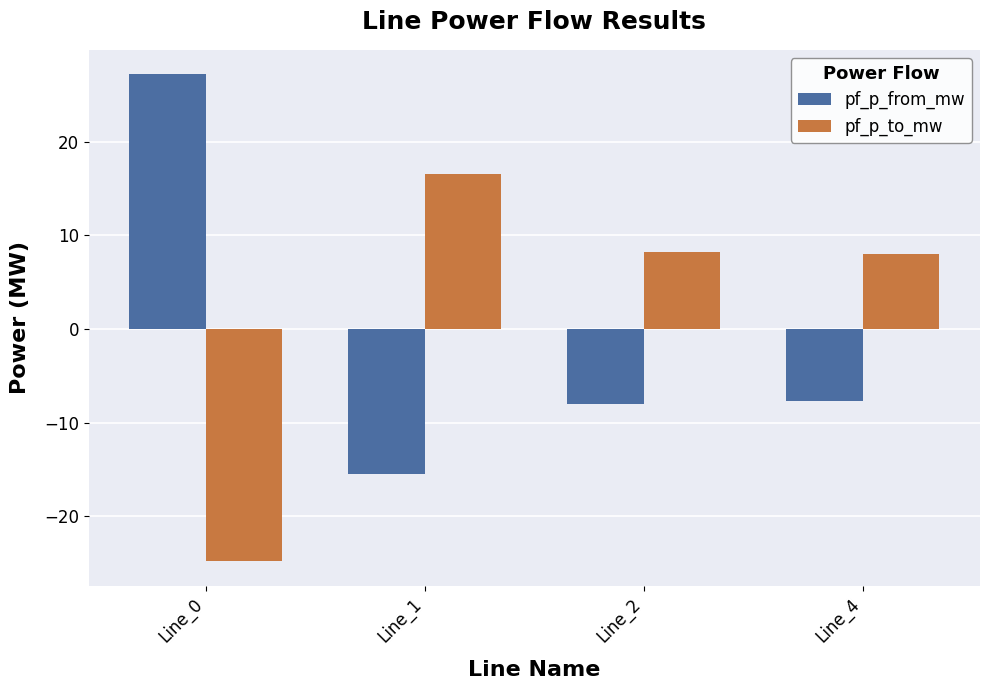

Rank the series by their average value, from lowest to highest.

pf_p_from_mw, pf_p_to_mw